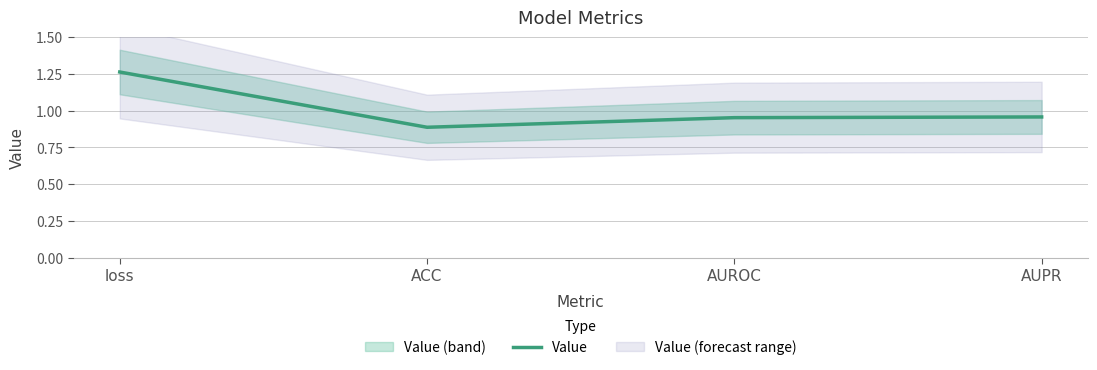

Between ACC and loss, which is larger?

loss